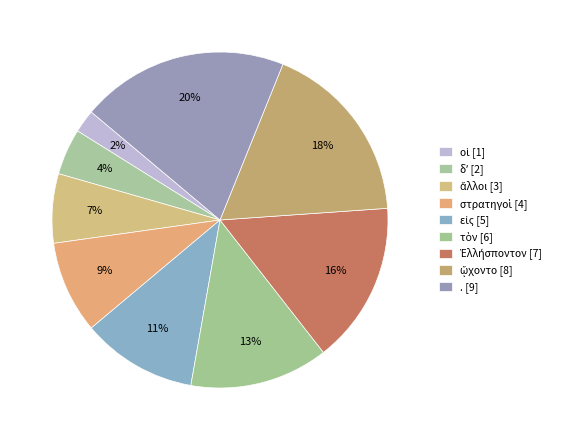

How many segments does this pie chart have?

9